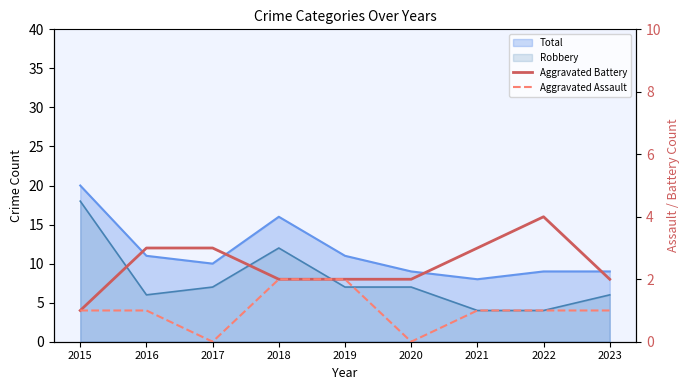

How many values in the Aggravated Battery series exceed 2?

4